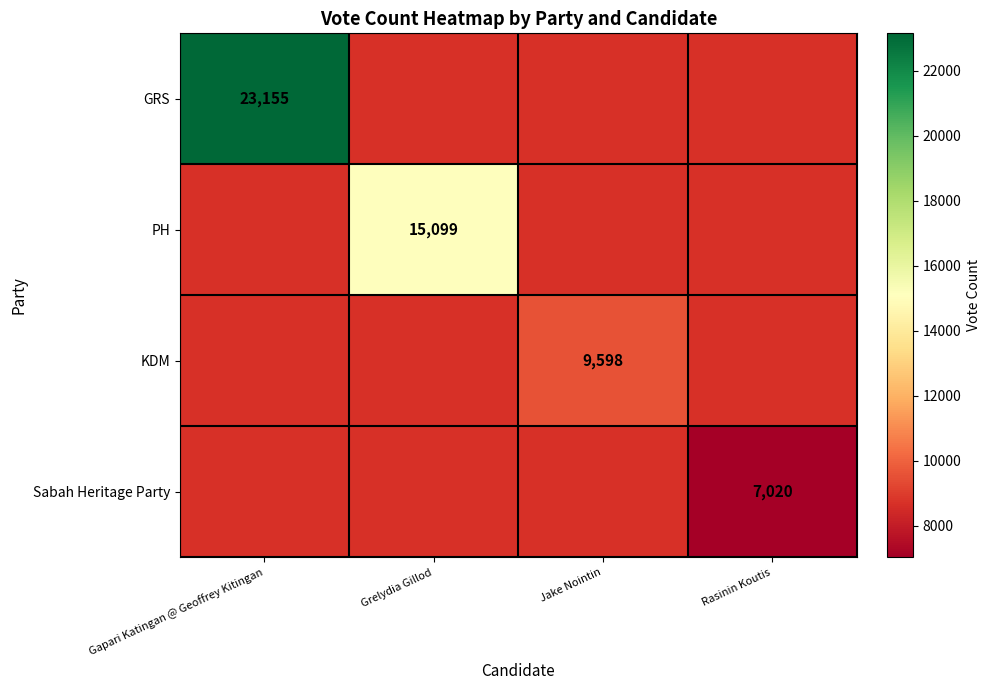

True or false: Sabah Heritage Party has a value of 7020 at Rasinin Koutis.

True